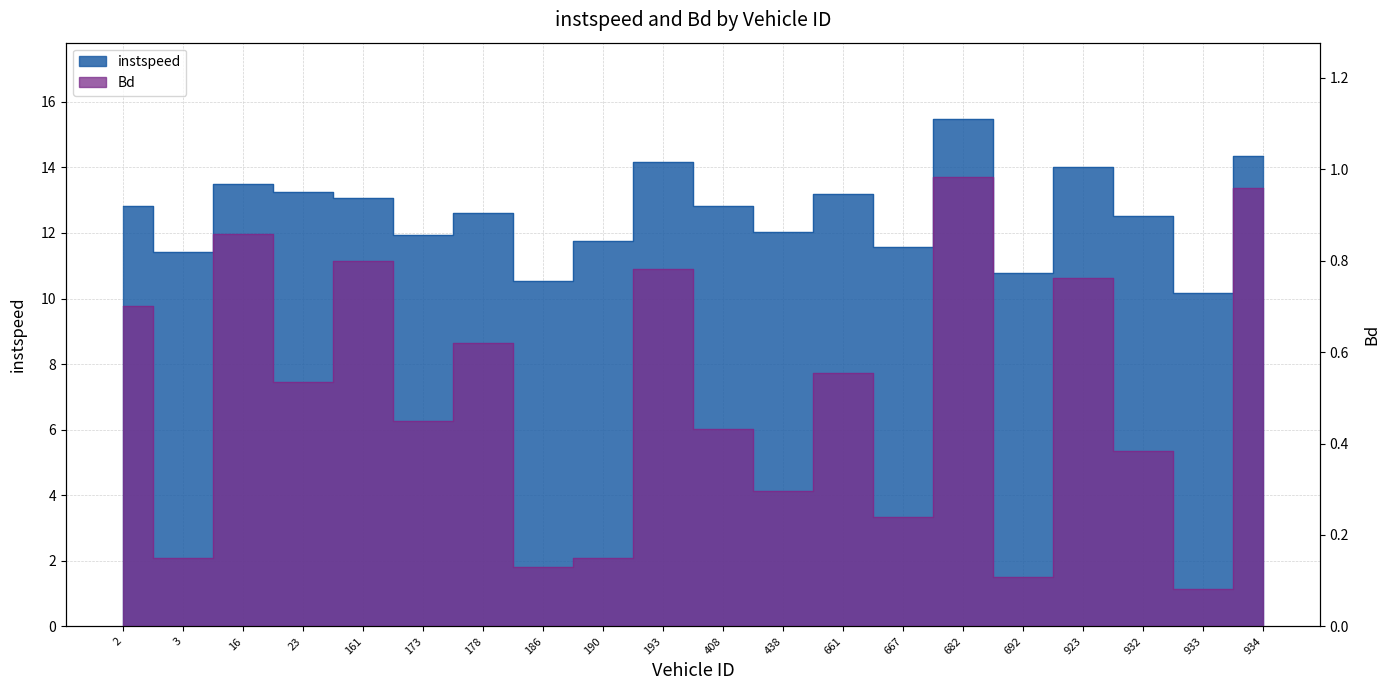

Where is the first local maximum for Bd?

16.0